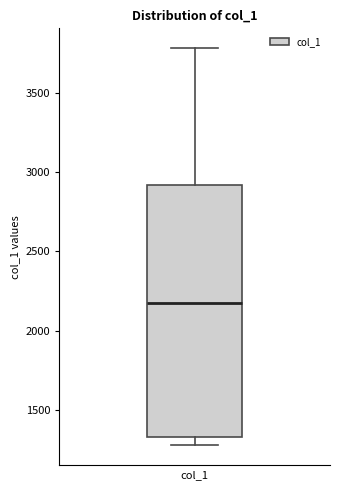

Where is the upper edge of the box for col_1 on the y-axis? The values are not printed on the chart, so give them approximately, as read against the axis.

2900